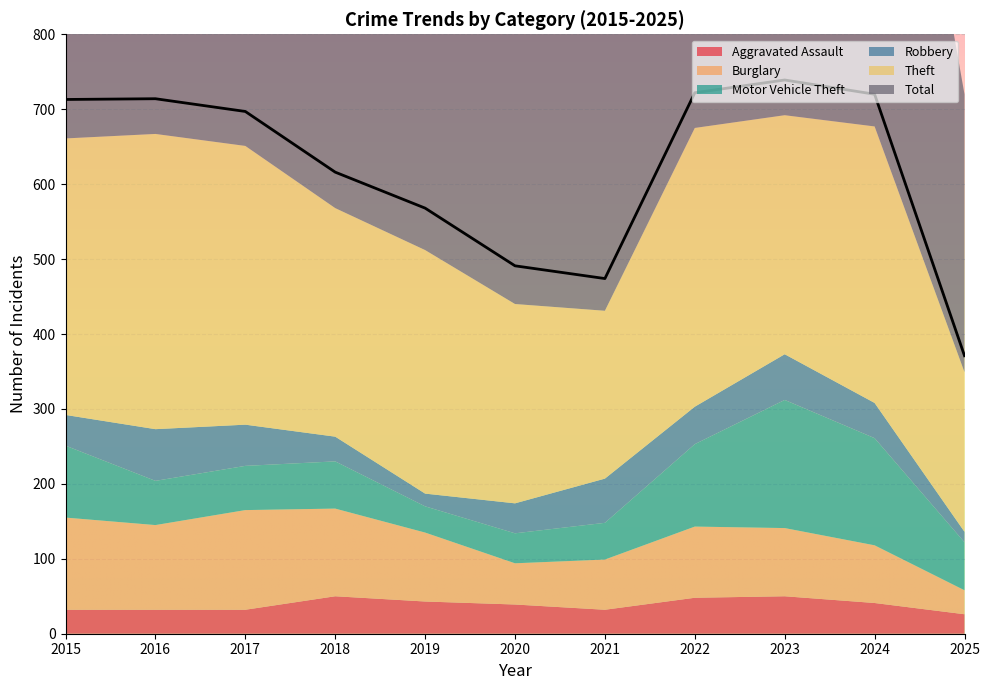

What is the sum of the Theft values at 2017 and 2021?

596